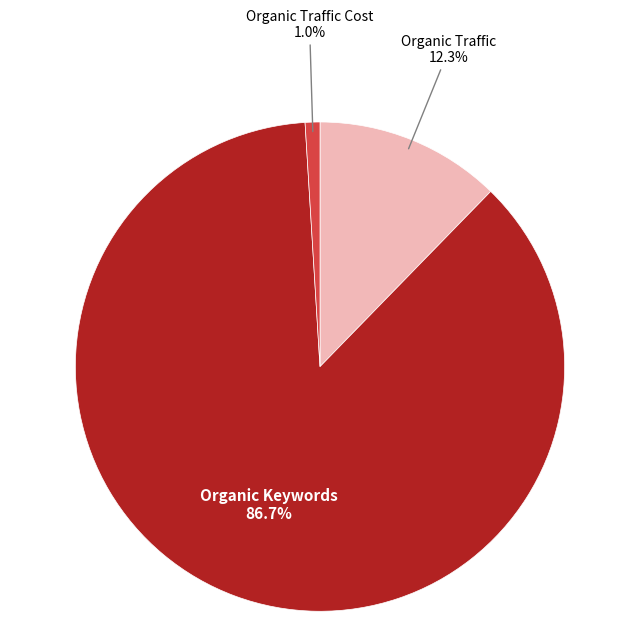

How many slices are in this pie chart?

3